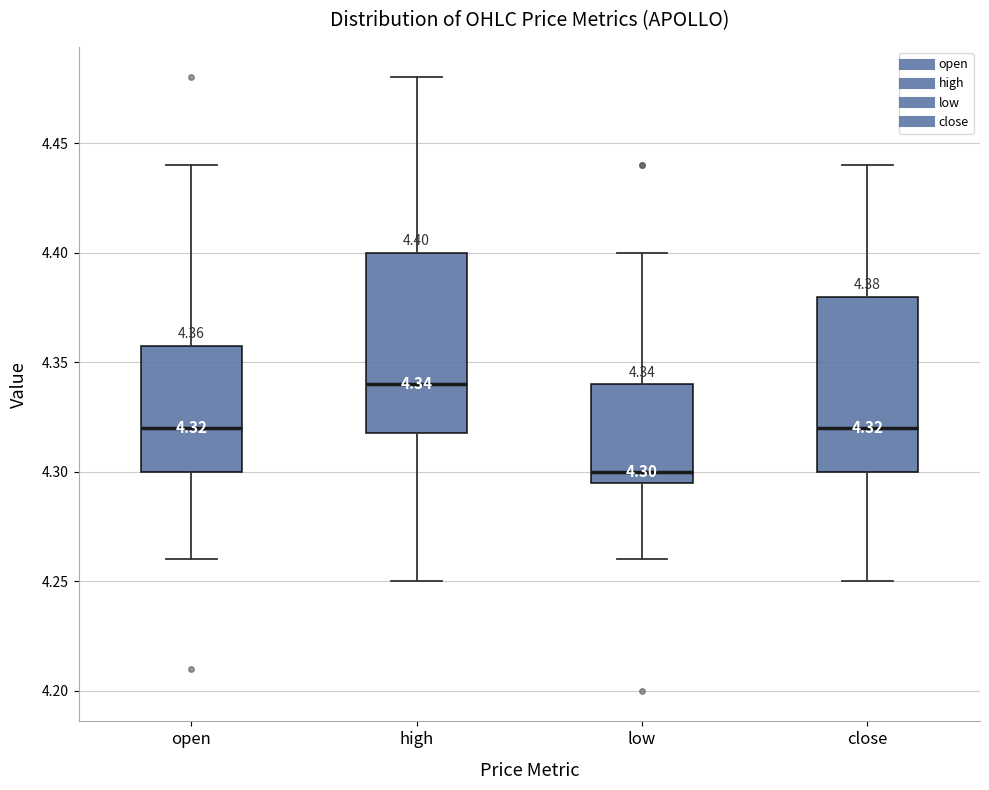

Which box's median line is the lowest?

low